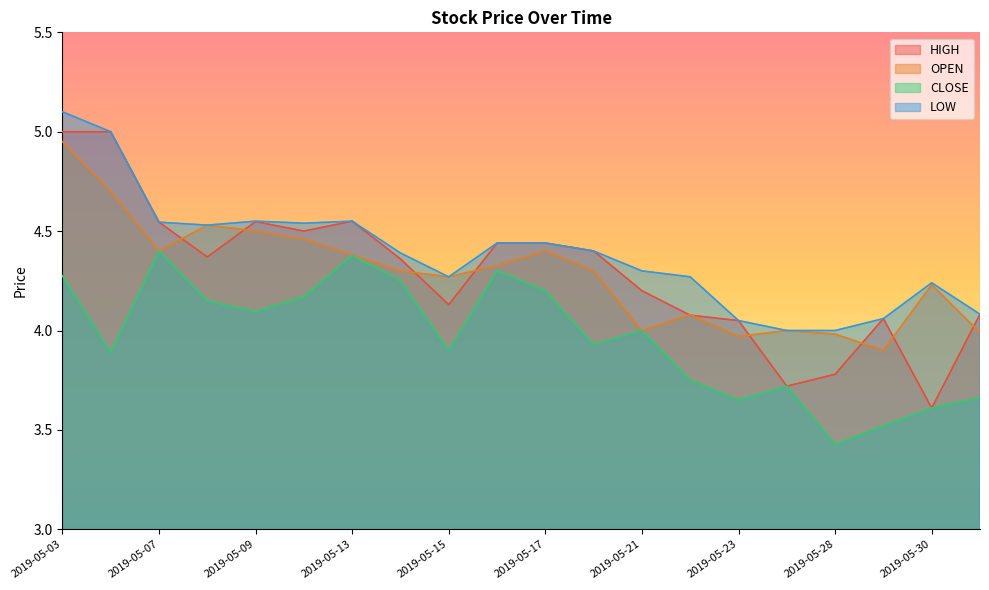

True or false: CLOSE has more than 1 interior local peaks.

True